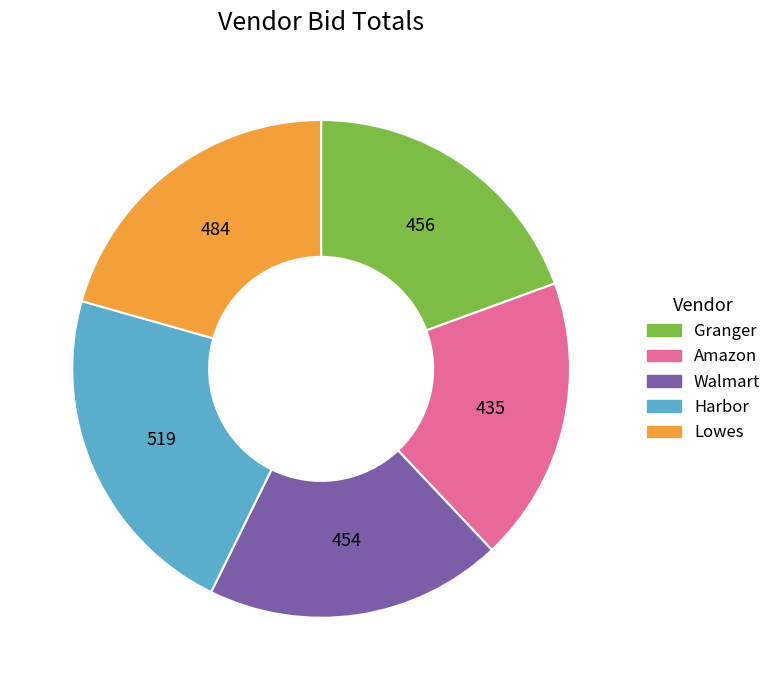

Combined, do Walmart and Amazon account for over 50%?

No